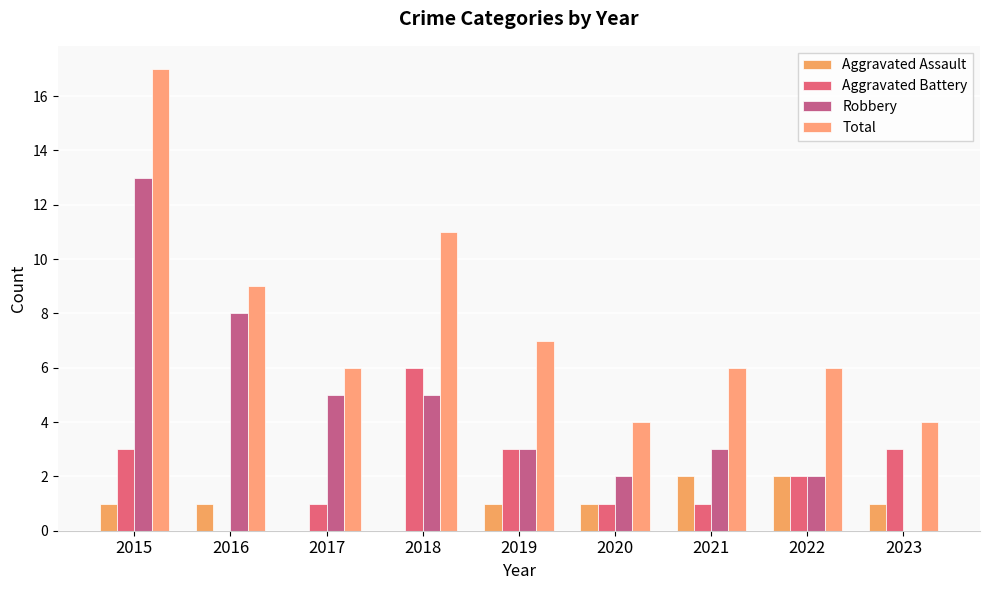

What is the value of the Aggravated Battery bar at the 4th from the left?

6